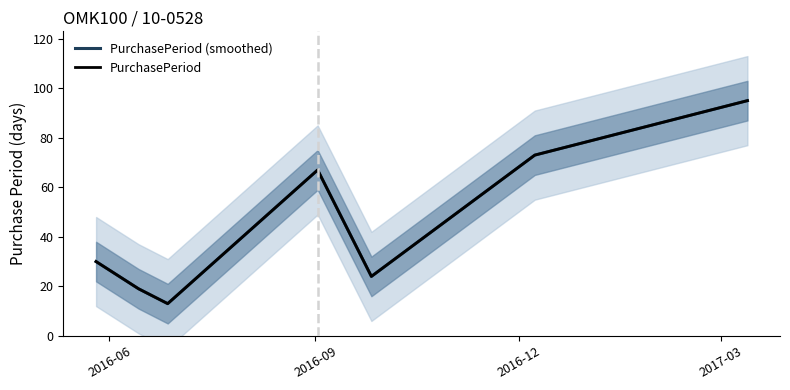

How many data points does each series have?

7